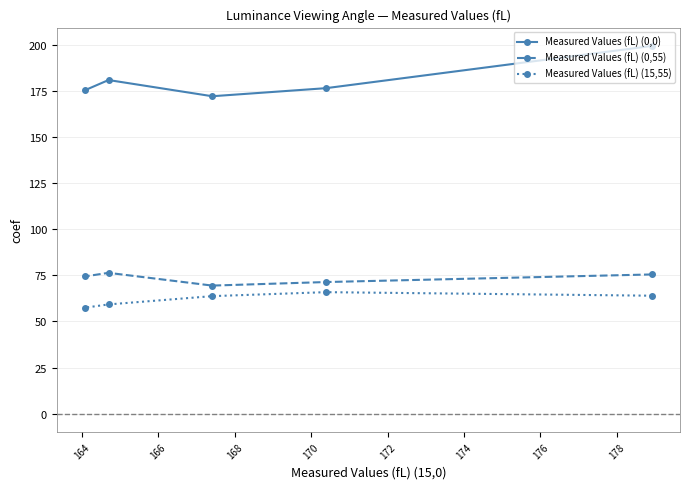

Which series has the largest range (max minus min)?

Measured Values (fL) (0,0)